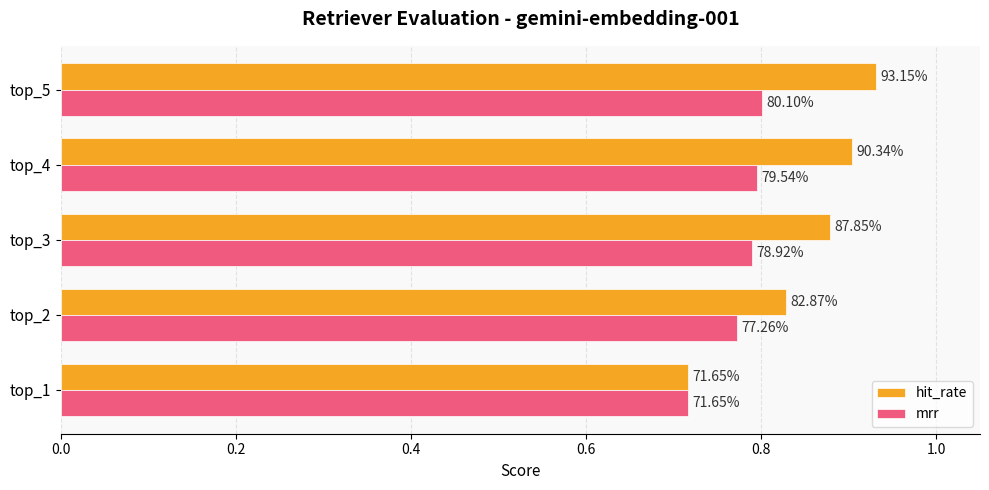

What are all the series names shown in the legend?

hit_rate, mrr